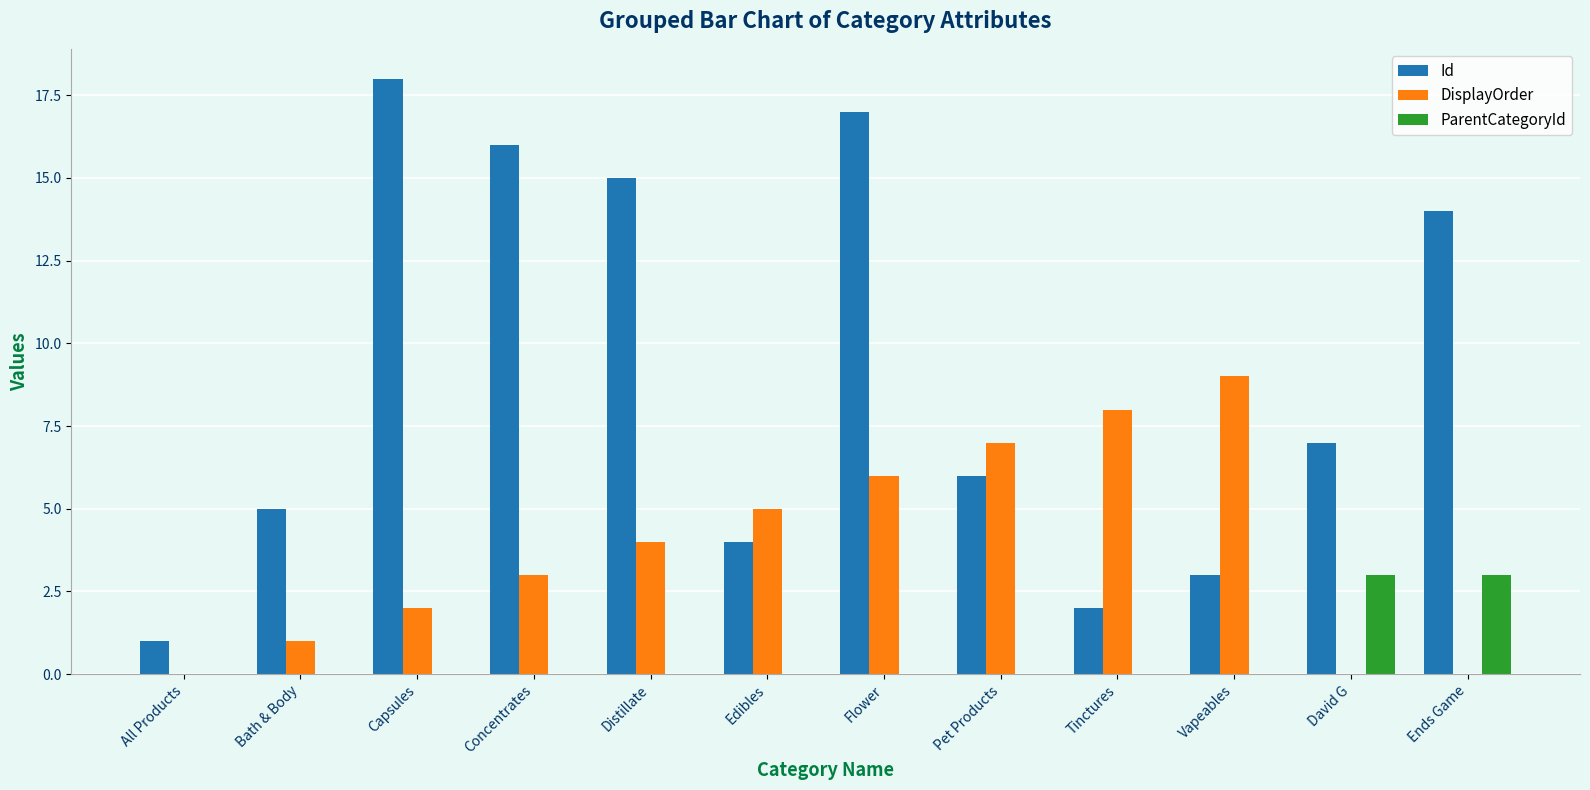

The ParentCategoryId series shows 0 at Pet Products. True or false?

True